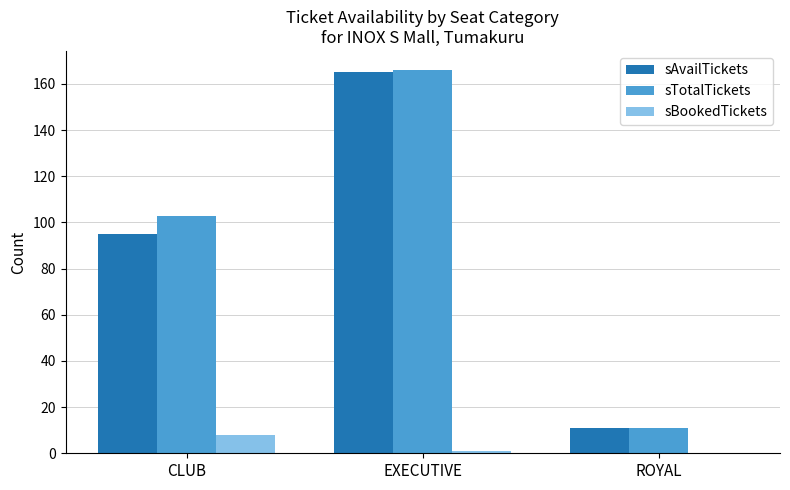

At which label is sAvailTickets closest to 88?

CLUB